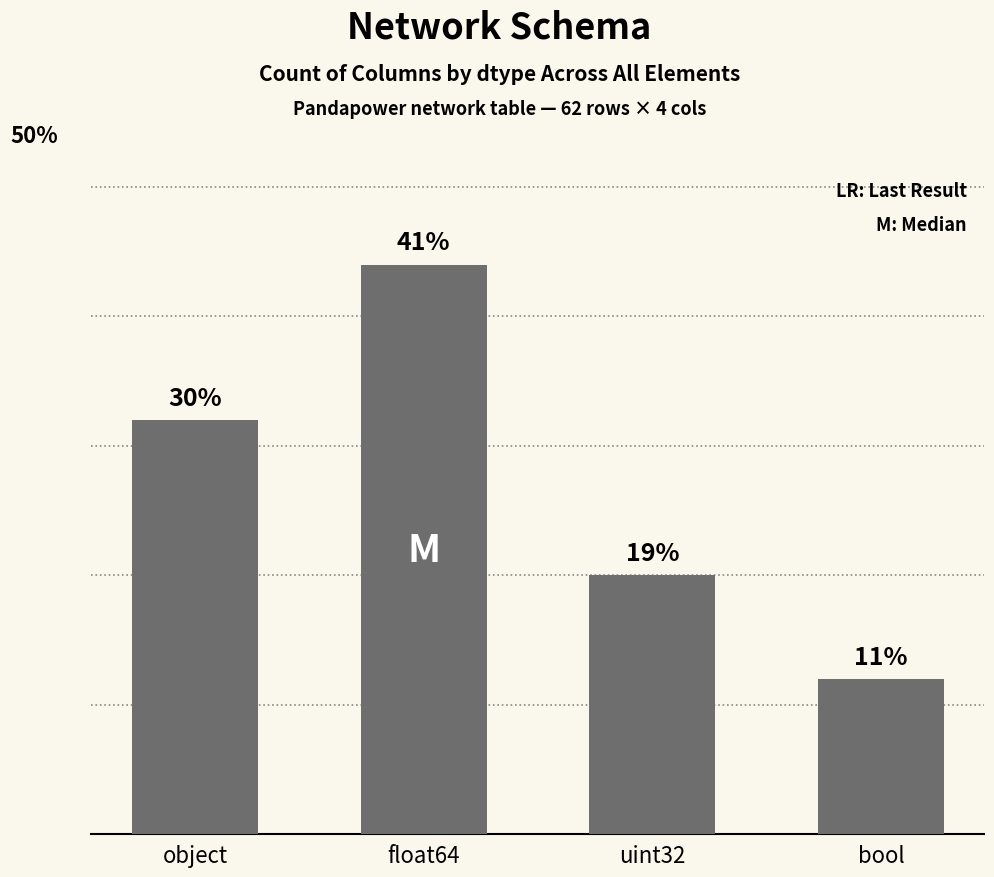

Does the chart contain stacked bars?

No